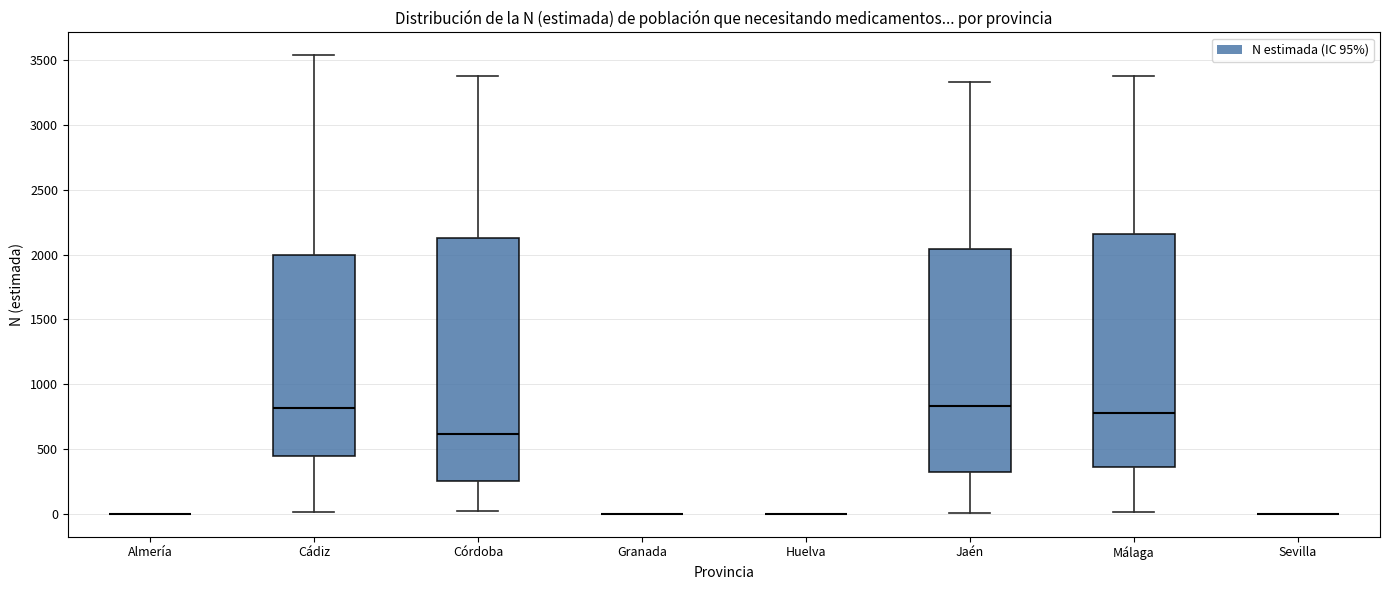

Reading left to right, read every box against the y-axis: the position of its median line, the range the box covers, and the ends of its whiskers. The values are not printed on the chart, so give them approximately, as read against the axis.

Almería: box collapsed to a line at 0, whiskers 0 to 0
Cádiz: median 800, box 450 to 2000, whiskers 0 to 3550
Córdoba: median 600, box 250 to 2150, whiskers 0 to 3400
Granada: box collapsed to a line at 0, whiskers 0 to 0
Huelva: box collapsed to a line at 0, whiskers 0 to 0
Jaén: median 850, box 300 to 2050, whiskers 0 to 3350
Málaga: median 800, box 350 to 2150, whiskers 0 to 3350
Sevilla: box collapsed to a line at 0, whiskers 0 to 0